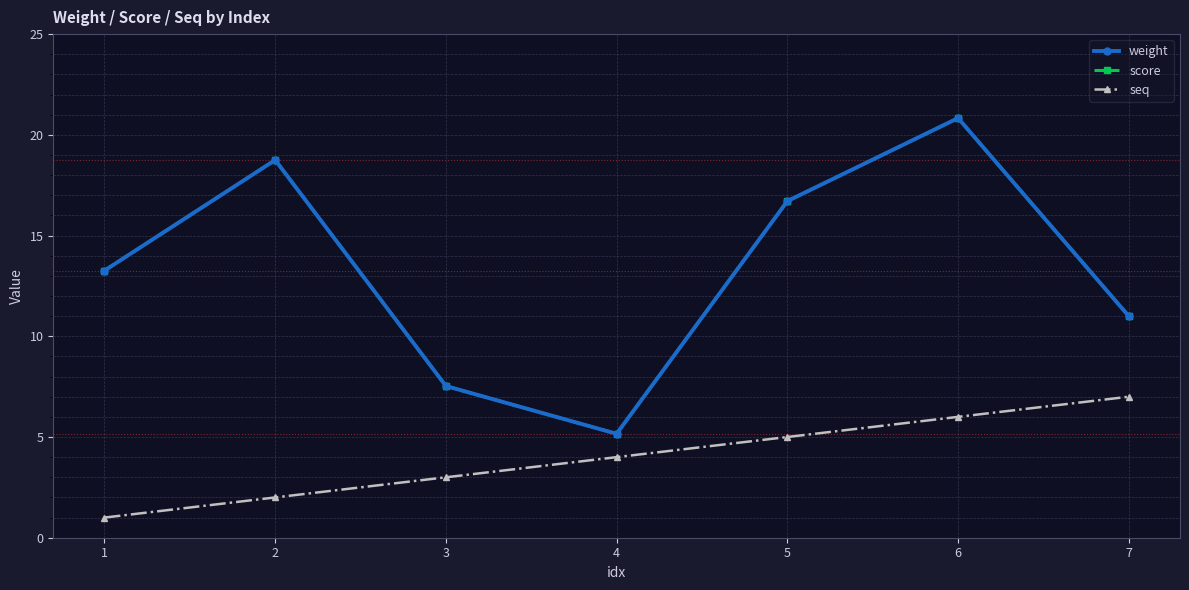

What is the approximate value of weight at 4?

5.2